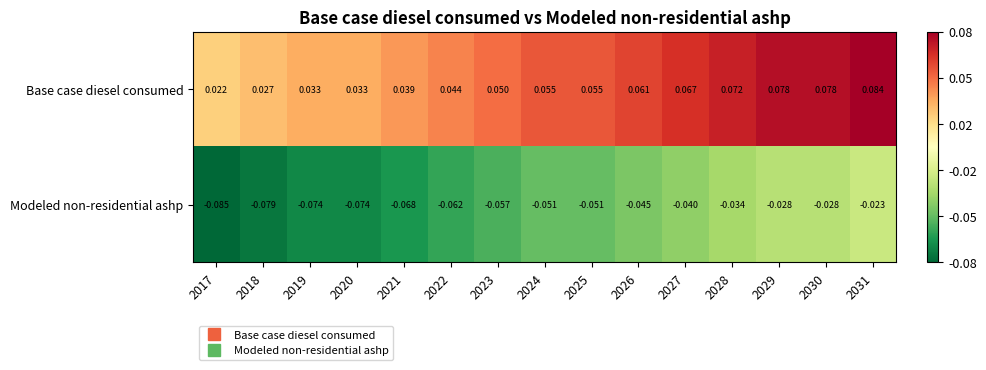

Is the value of Modeled non-residential ashp at 2029 greater than the value of Base case diesel consumed at 2031?

No